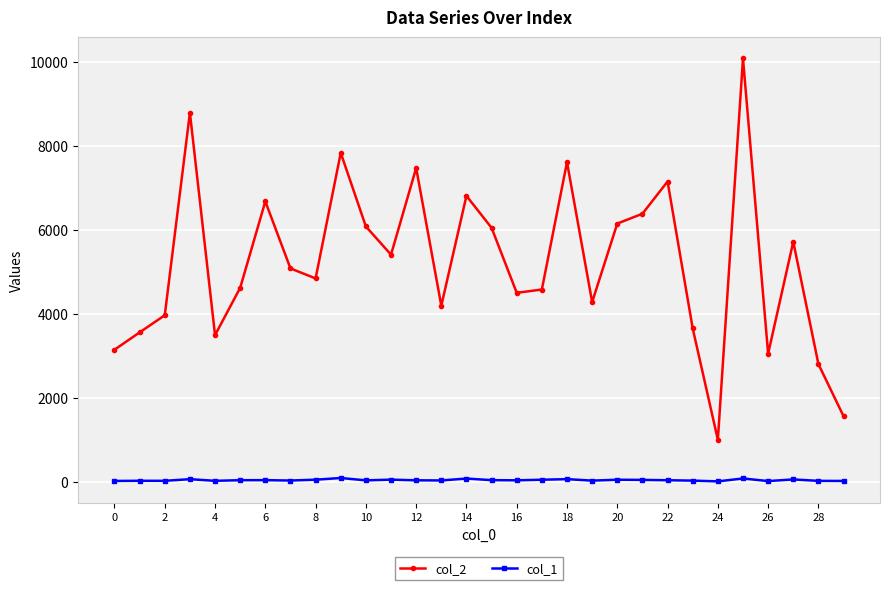

True or false: col_1 and col_2 intersect in this chart.

False